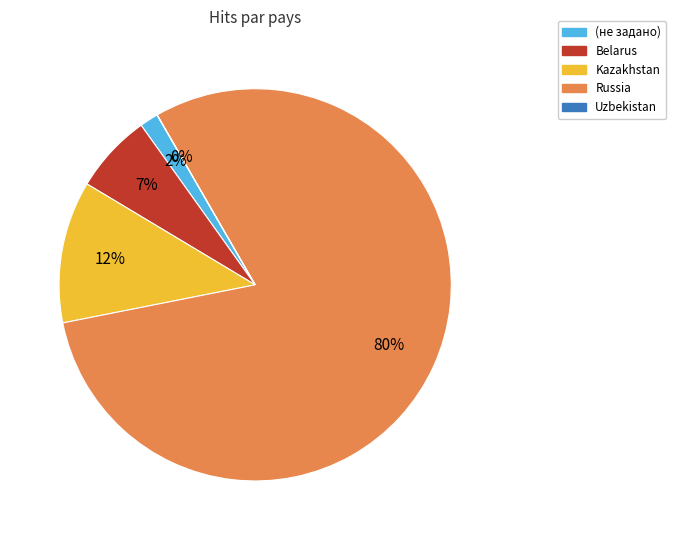

Between Belarus and Russia, which is larger?

Russia